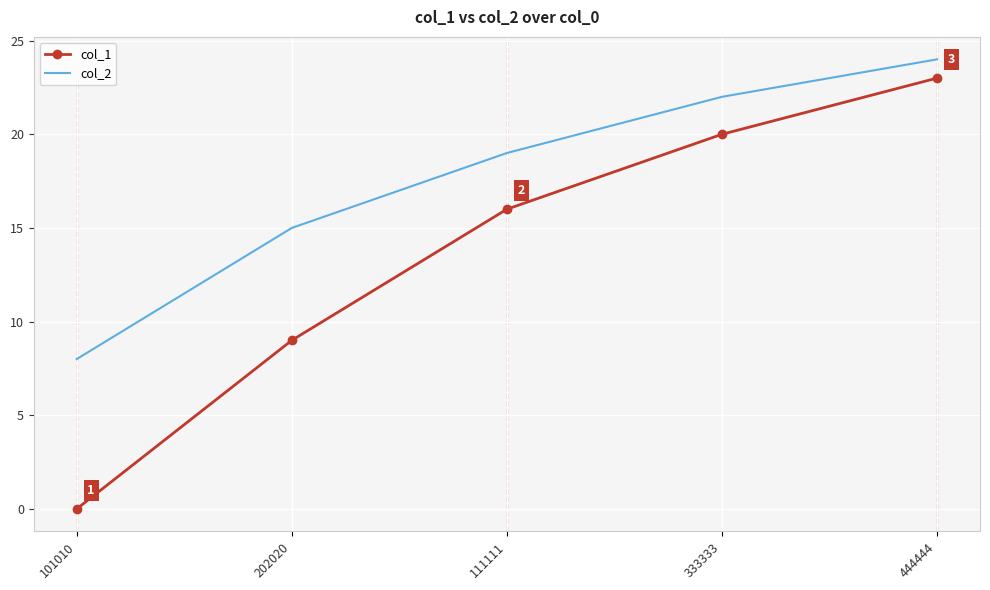

True or false: col_1 and col_2 intersect in this chart.

False